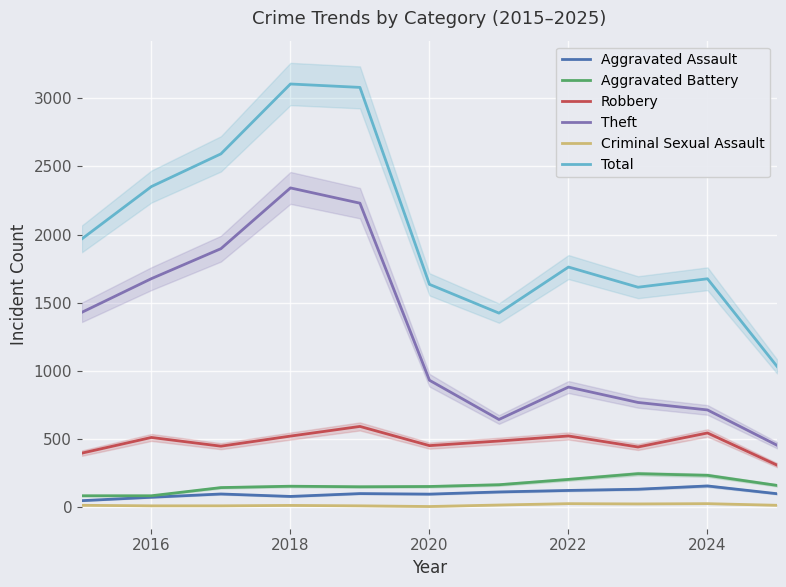

What is the approximate value of Total at 2020?

1634